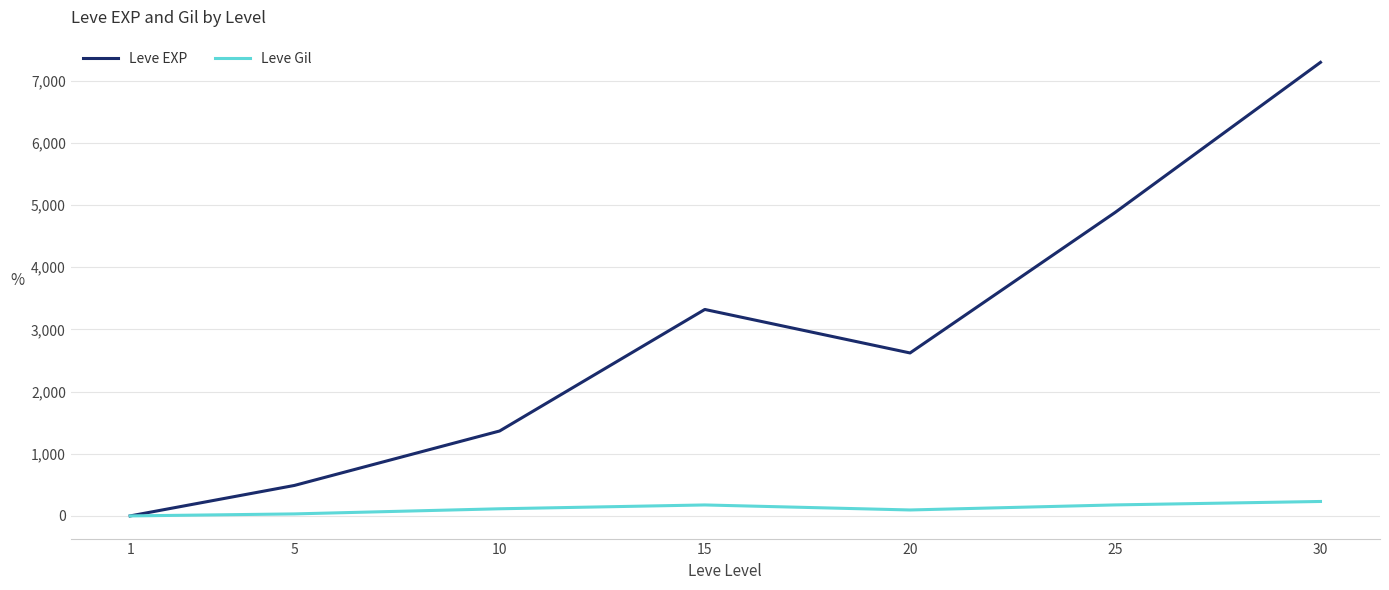

At which category is the sum across all series the highest?

30